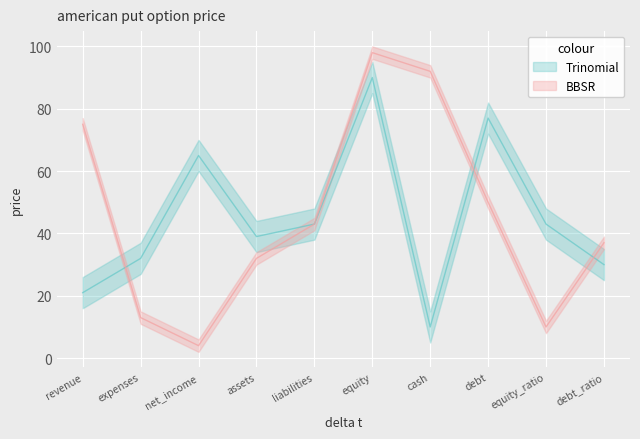

Which category has the lowest value across all series?

net_income